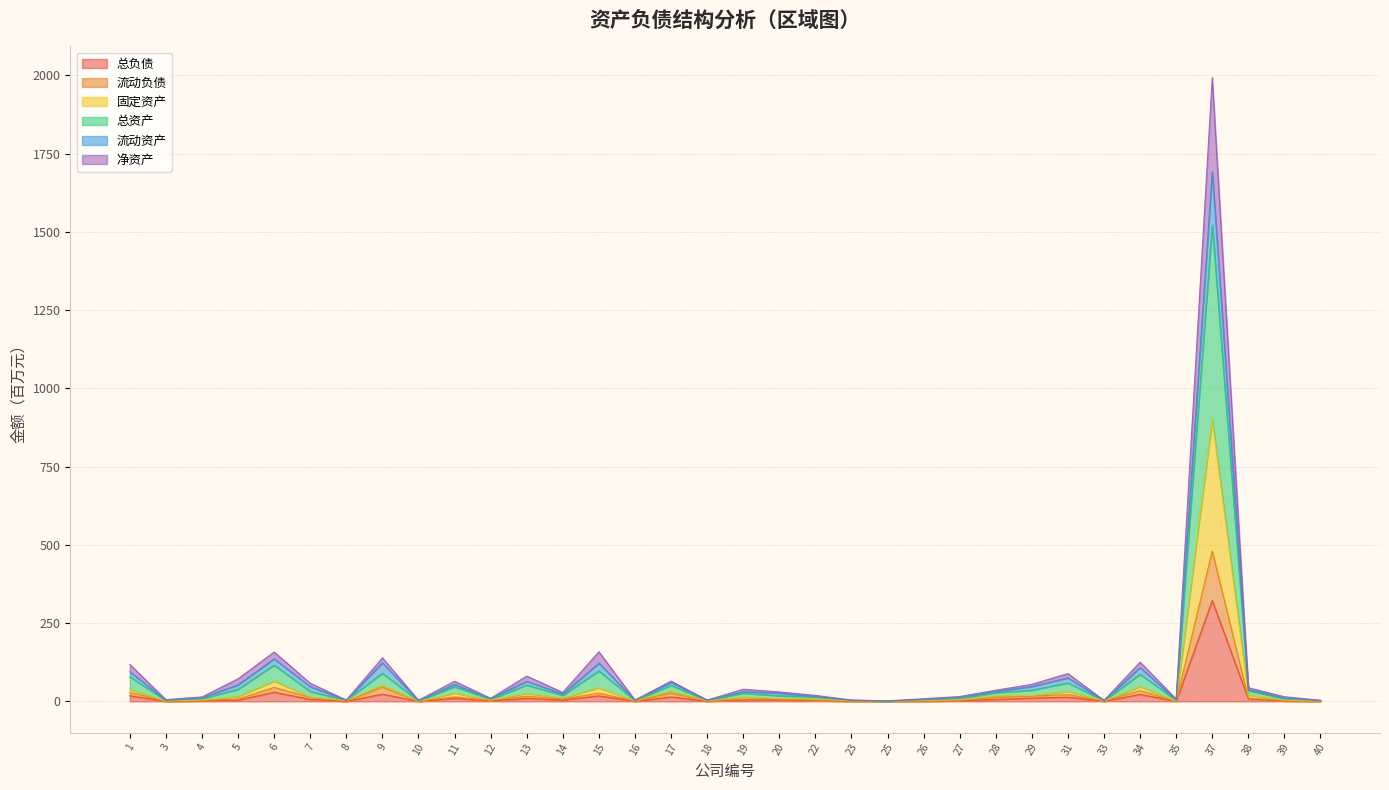

At which category is the sum across all series the highest?

37